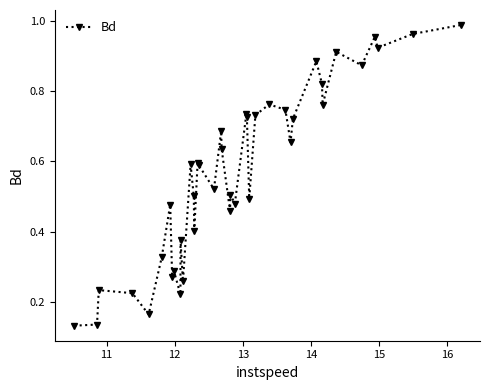

How many interior local peaks (higher than both neighbors) does the data have?

13